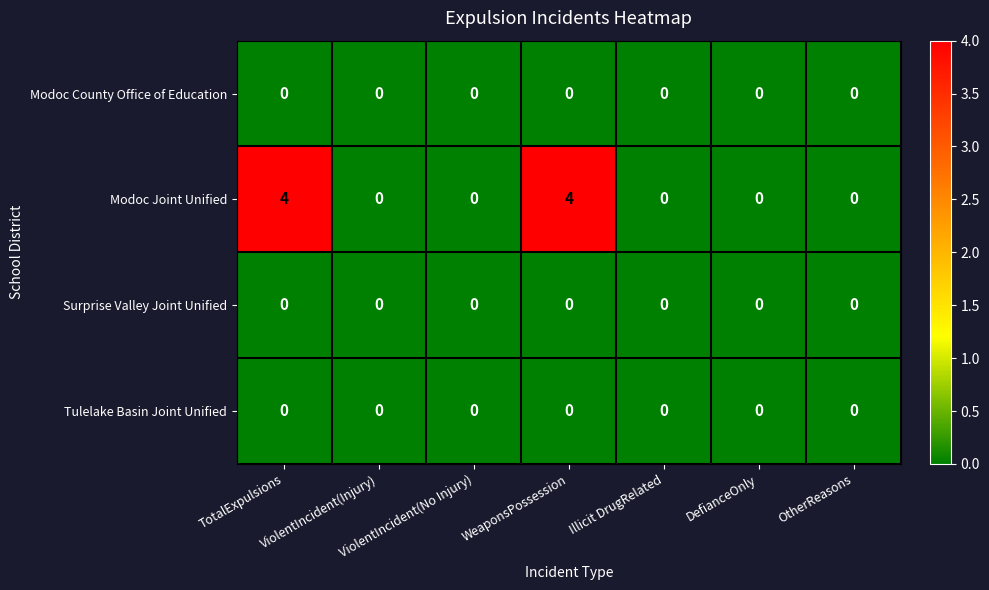

Which series has the largest range (max minus min)?

Modoc Joint Unified